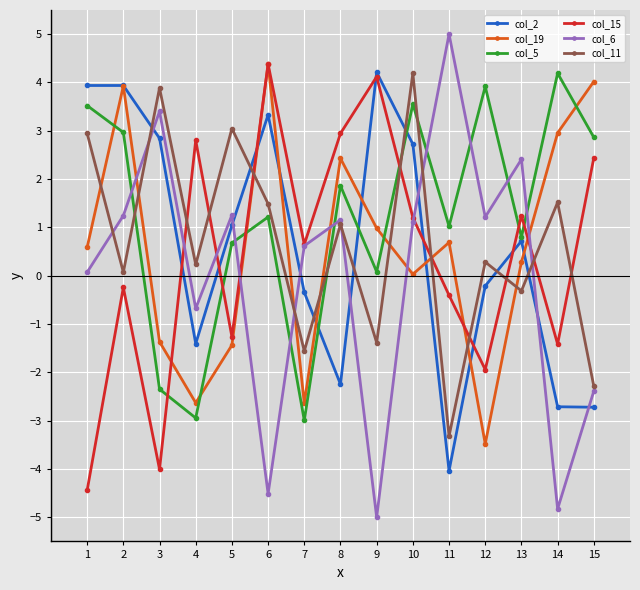

The value of col_11 at 11 is -4.3. True or false?

False